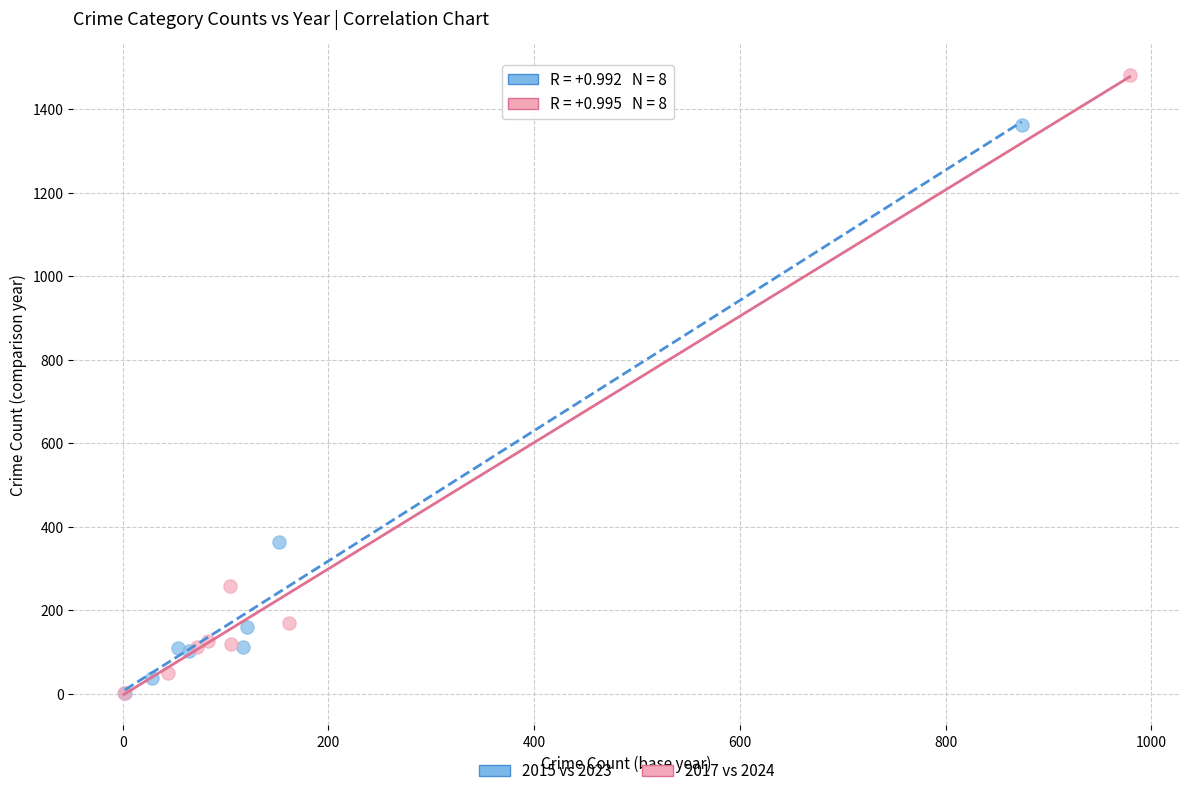

Which series has the largest Y range (max minus min)?

2017 vs 2024